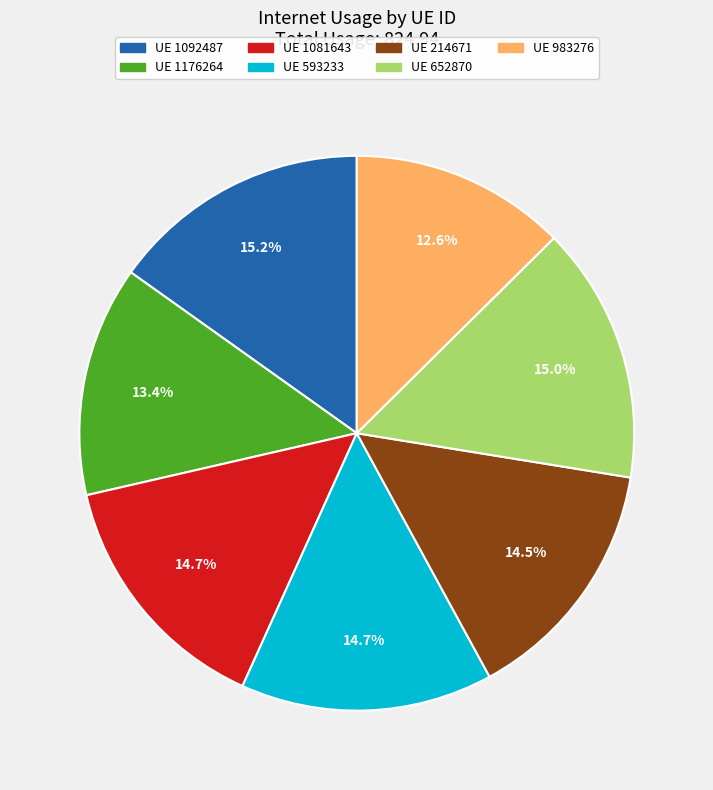

Which has a higher value, UE 983276 or UE 1092487?

UE 1092487